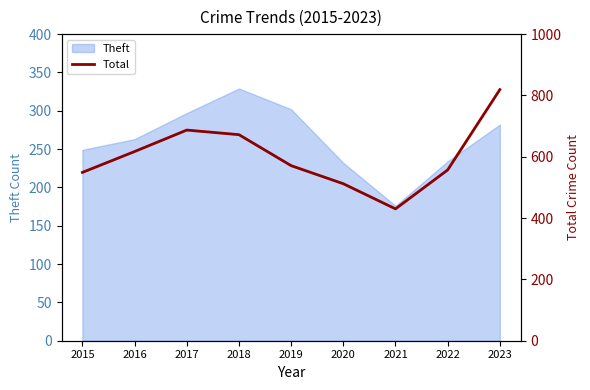

What is the difference between the maximum and second lowest values?

307